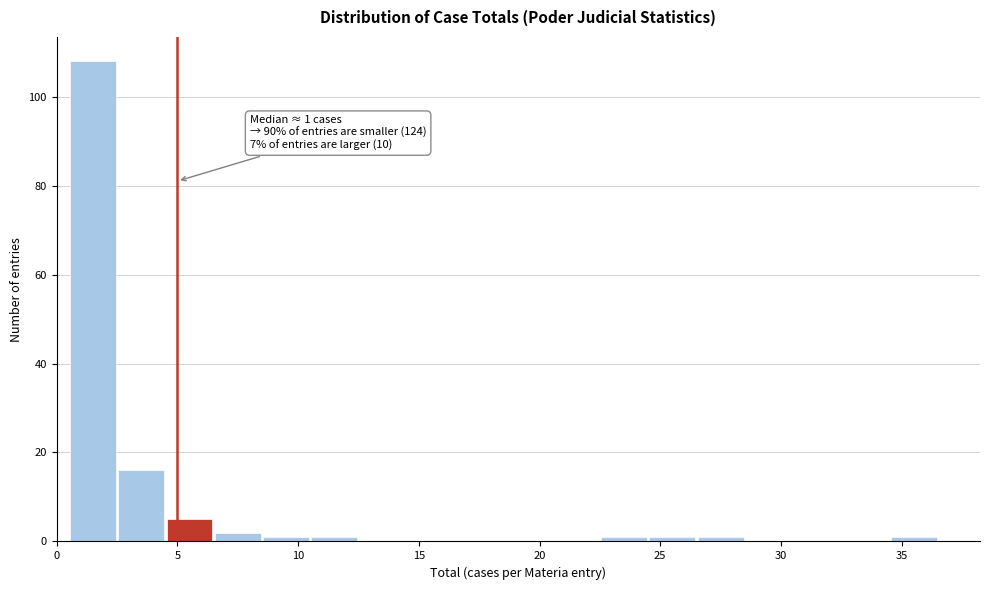

Which range on the x-axis has the tallest bar?

0.5 to 2.5